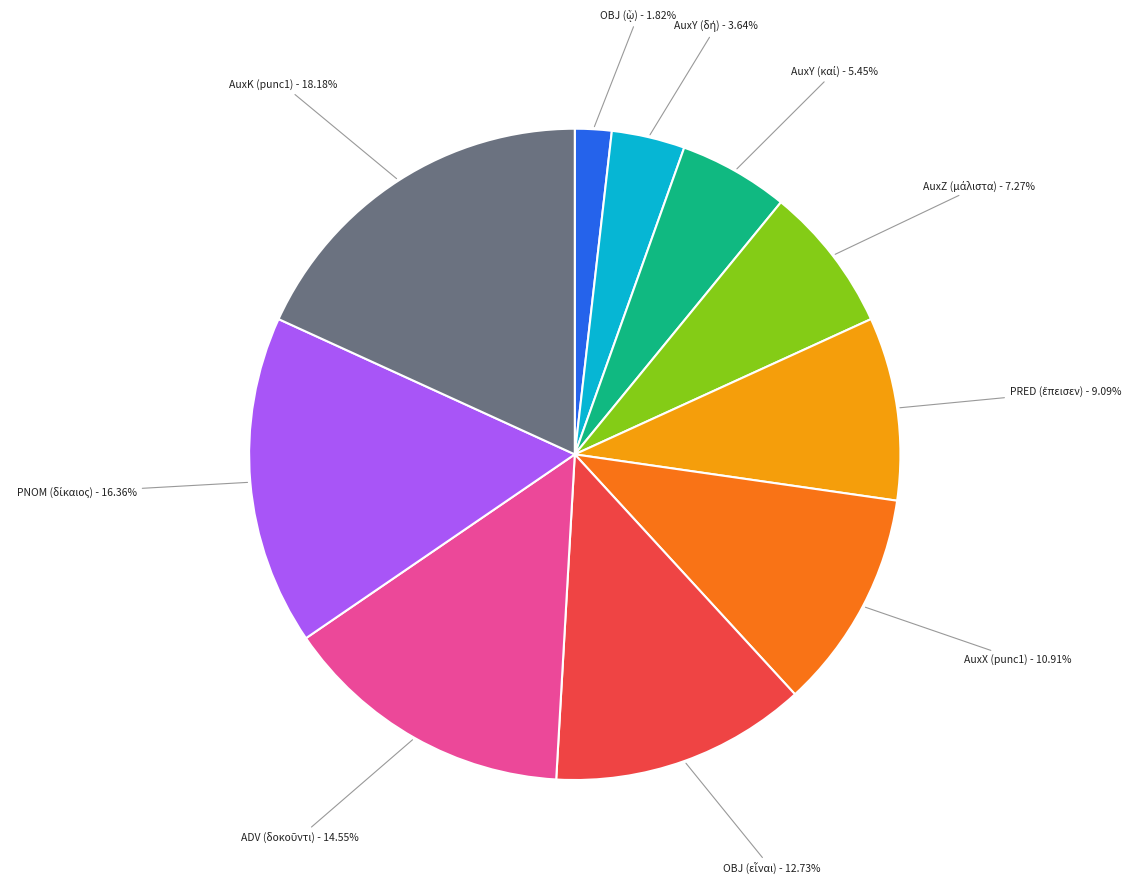

How many slices are in this pie chart?

10